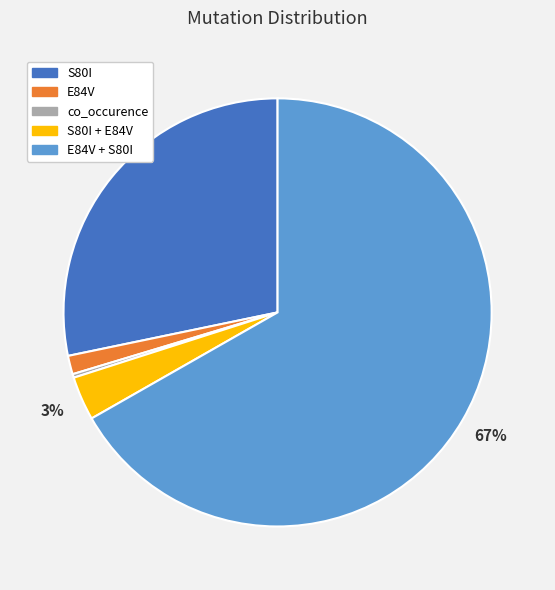

To the nearest percent, what is the average slice percentage?

20%